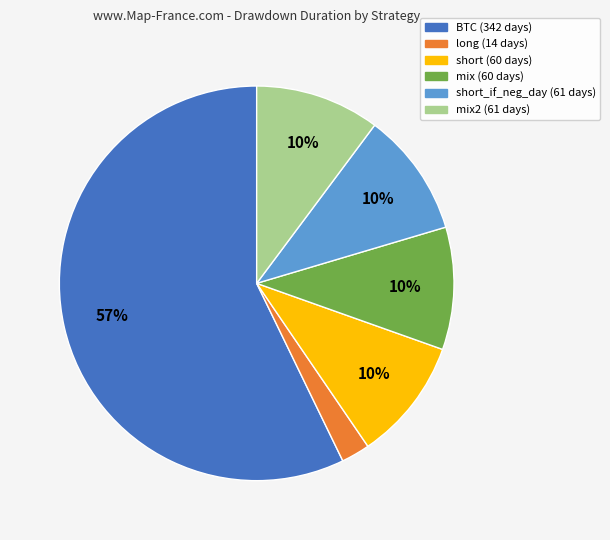

Is there any slice that represents more than half of the pie?

Yes